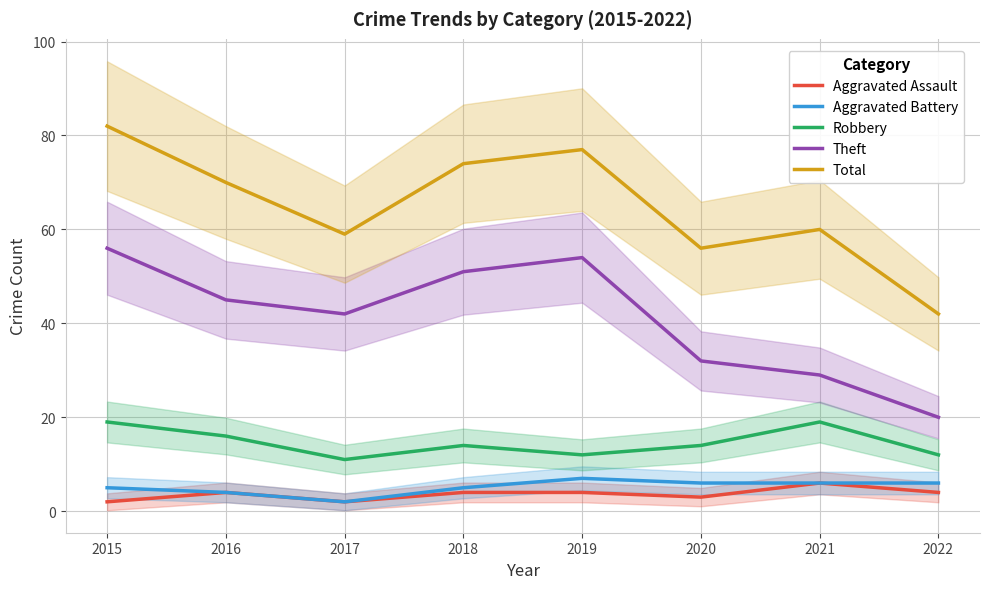

At how many categories does at least one series exceed 17?

8